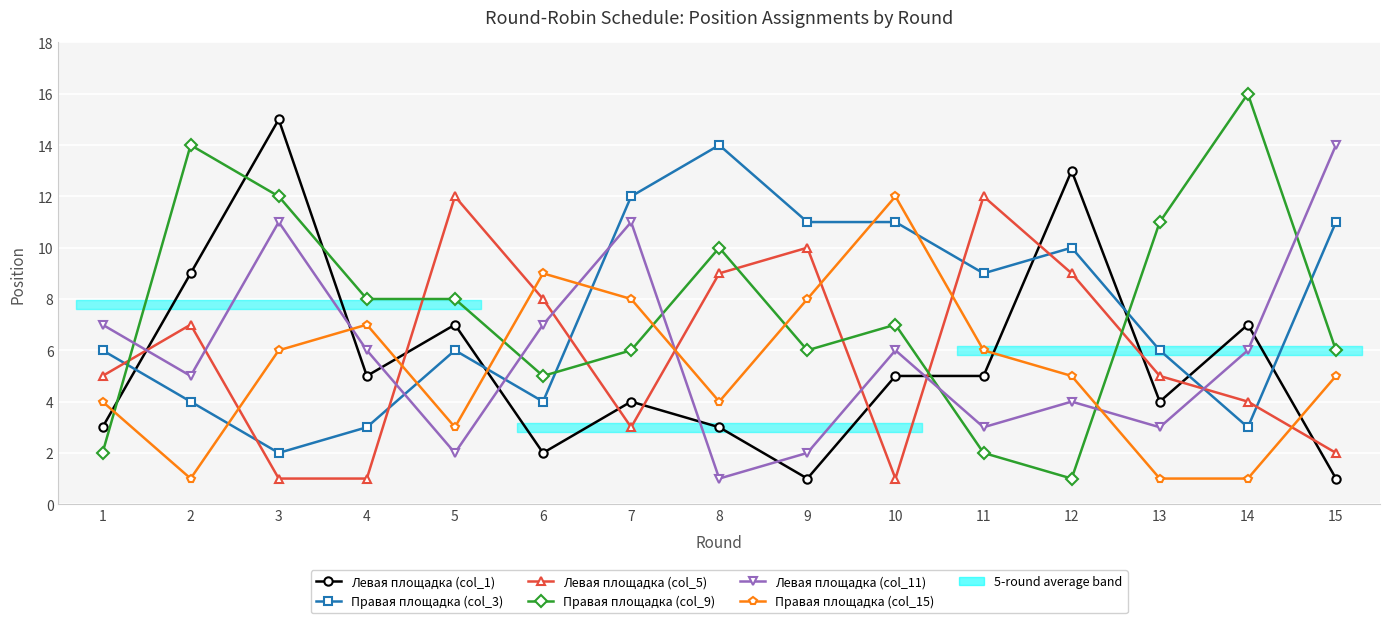

After their last crossing, which series has the higher values: Левая площадка (col_1) or Правая площадка (col_9)?

Правая площадка (col_9)